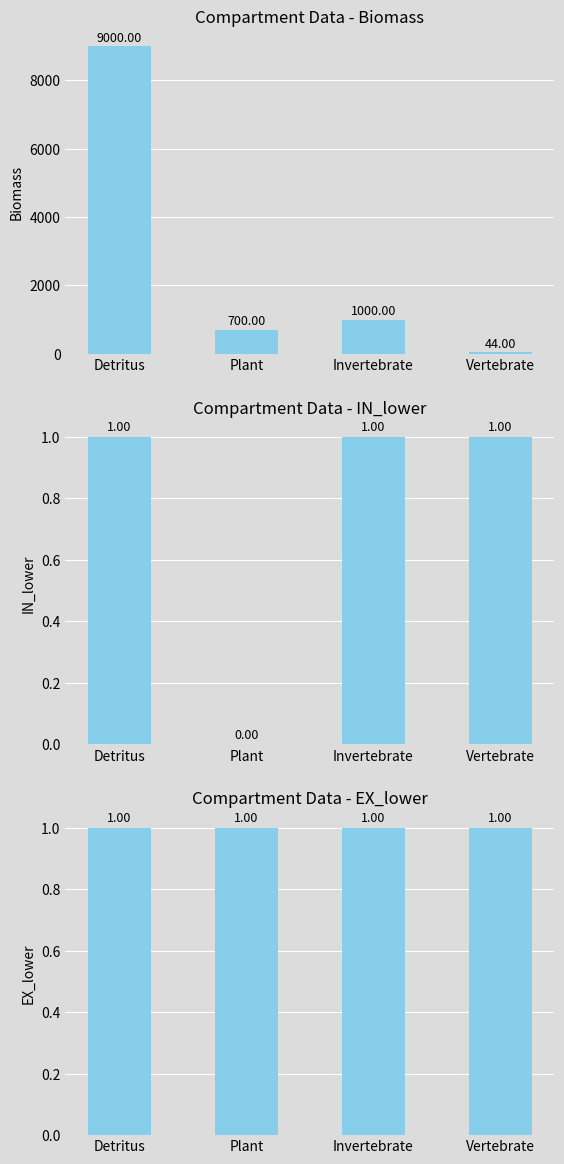

Is the value of Biomass at Invertebrate greater than the value of EX_lower at Detritus?

Yes